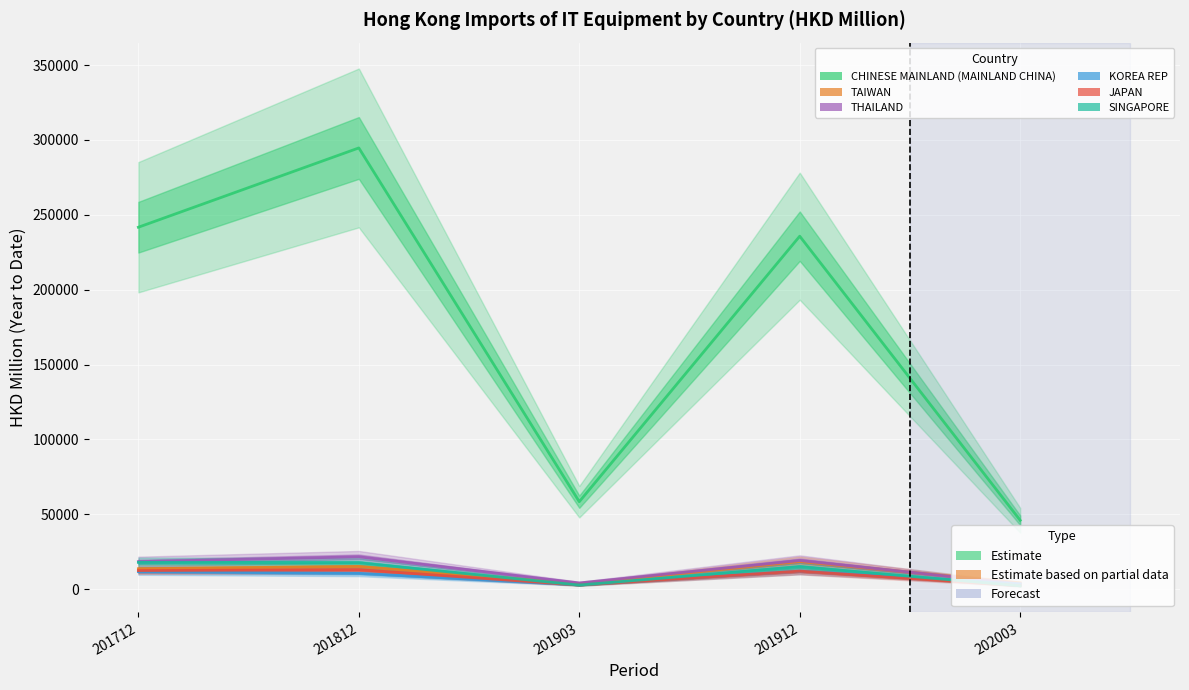

True or false: KOREA REP has more than 2 points higher than both neighbors.

False